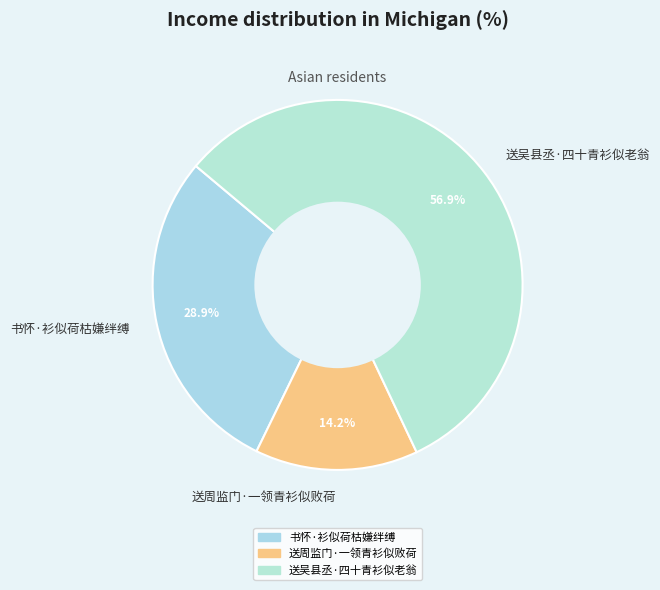

Do 书怀·衫似荷枯嫌绊缚 and 送周监门·一领青衫似败荷 together represent more than half of the pie?

No